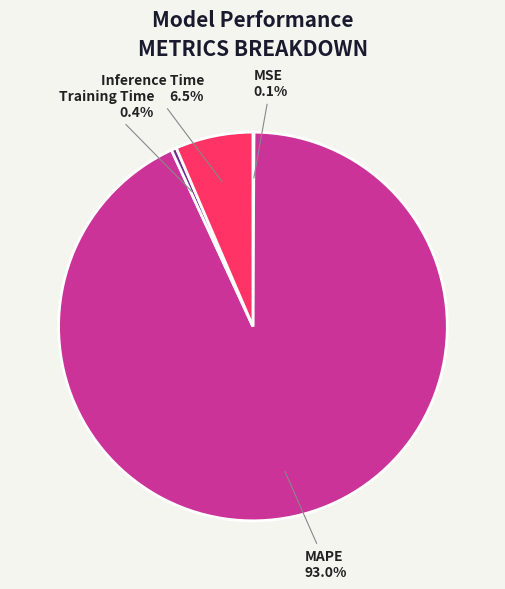

Which slice represents more than half of the pie?

MAPE